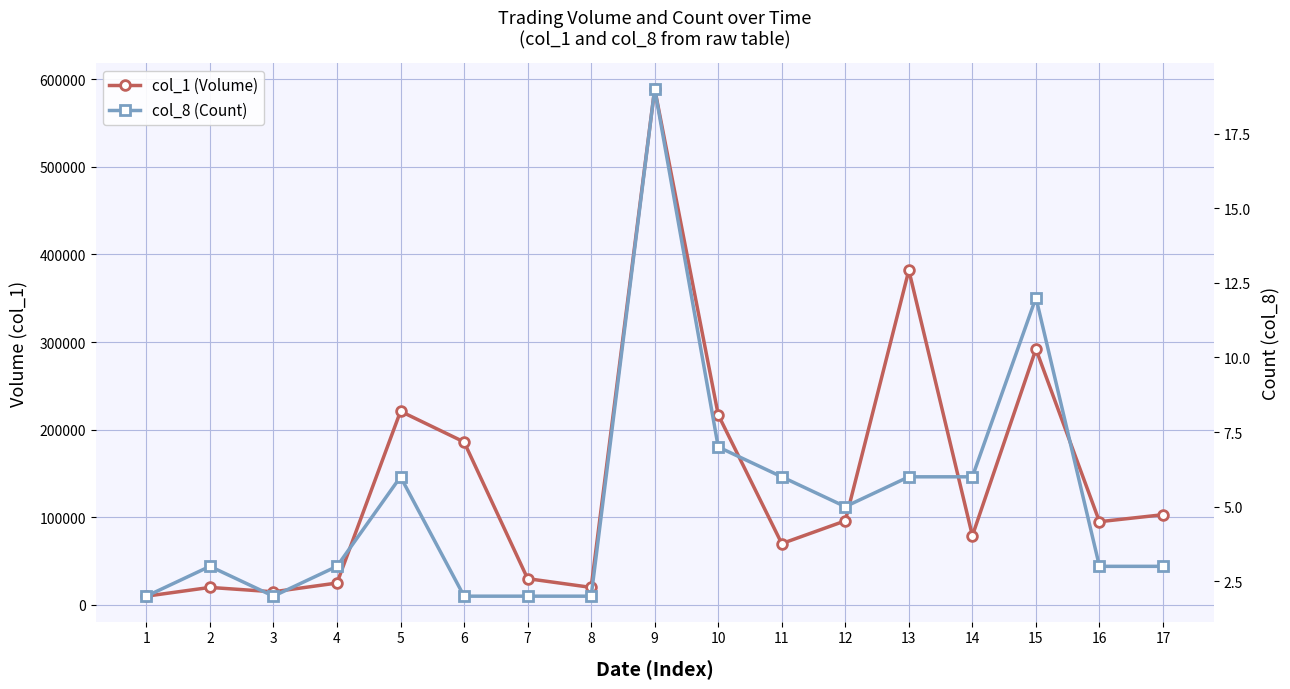

What is the difference between the highest and lowest values at 14?

78994